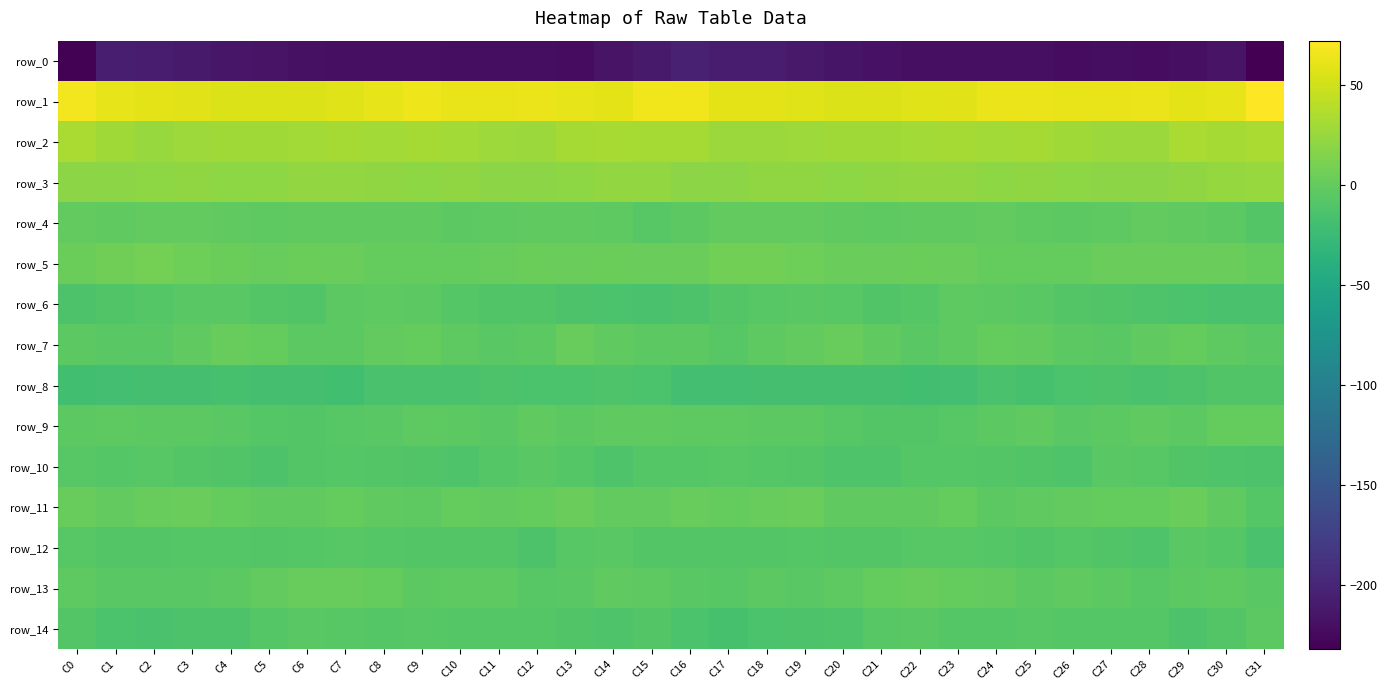

Which category has the lowest value in the row_7 series?

C17